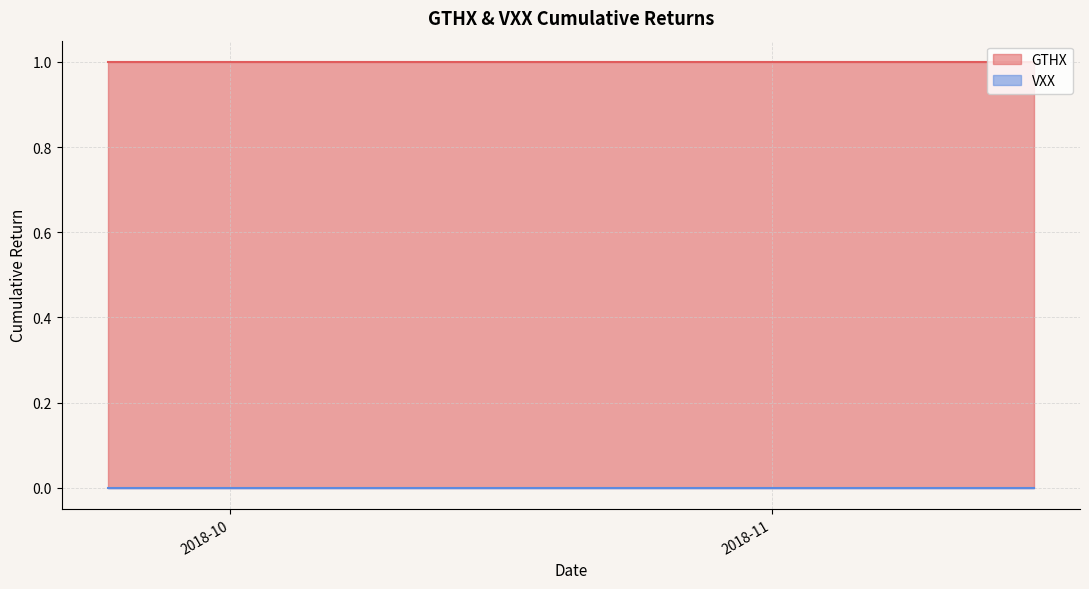

What is the value of the GTHX point at the 33rd from the left?

1